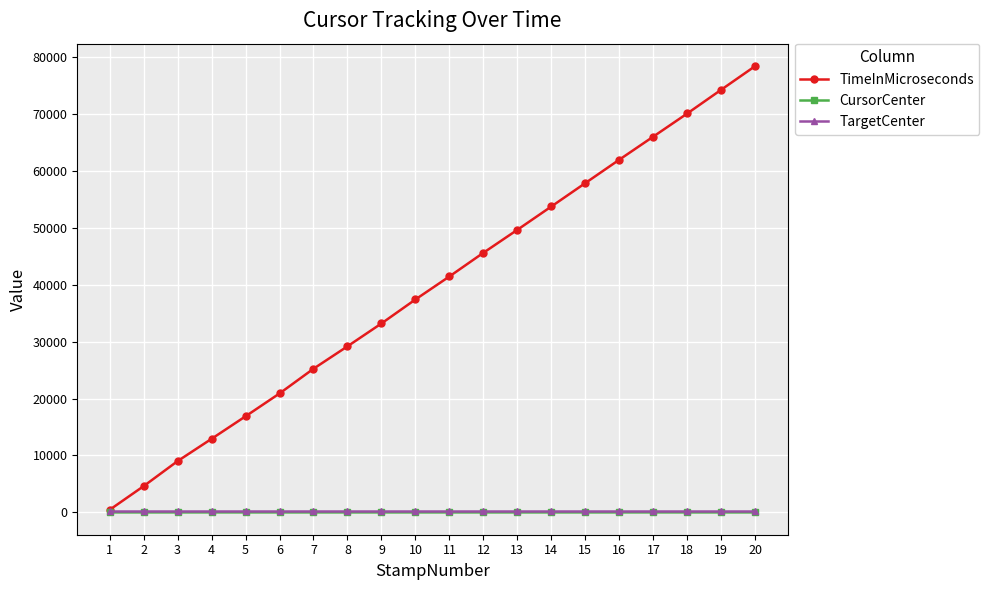

True or false: TimeInMicroseconds has more than 0 interior local peaks.

False